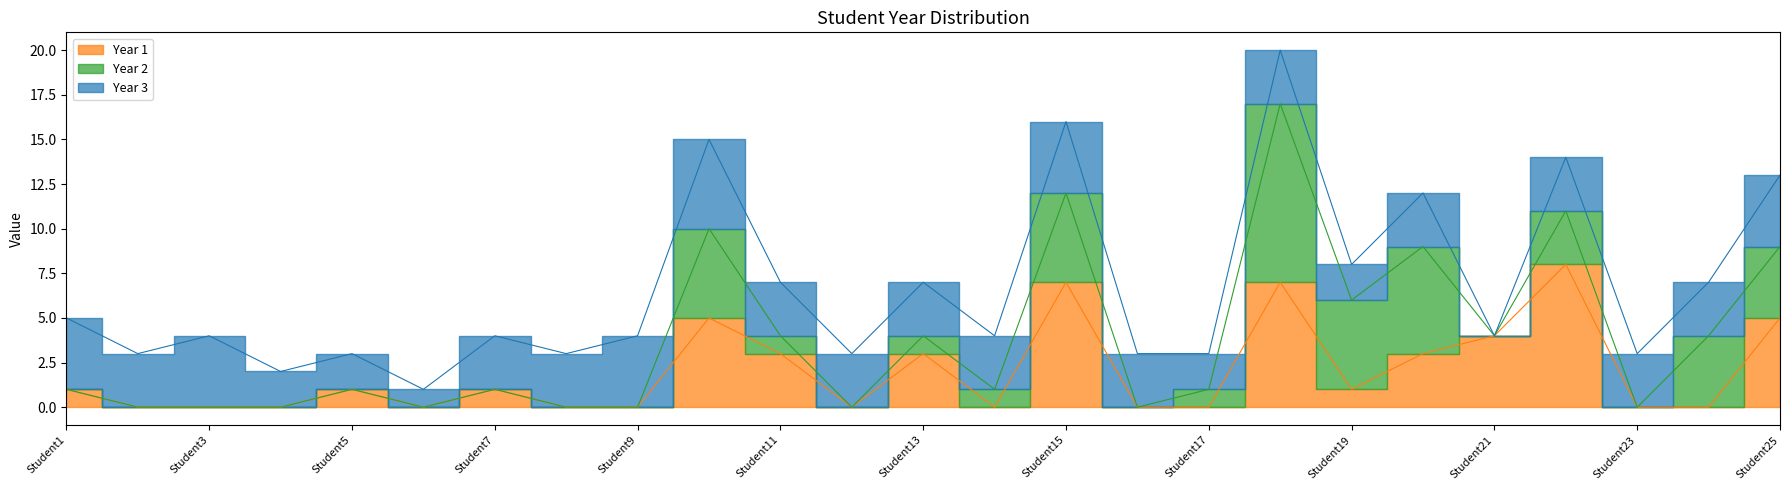

True or false: Year 1 has a value of -3 at Student12.

False